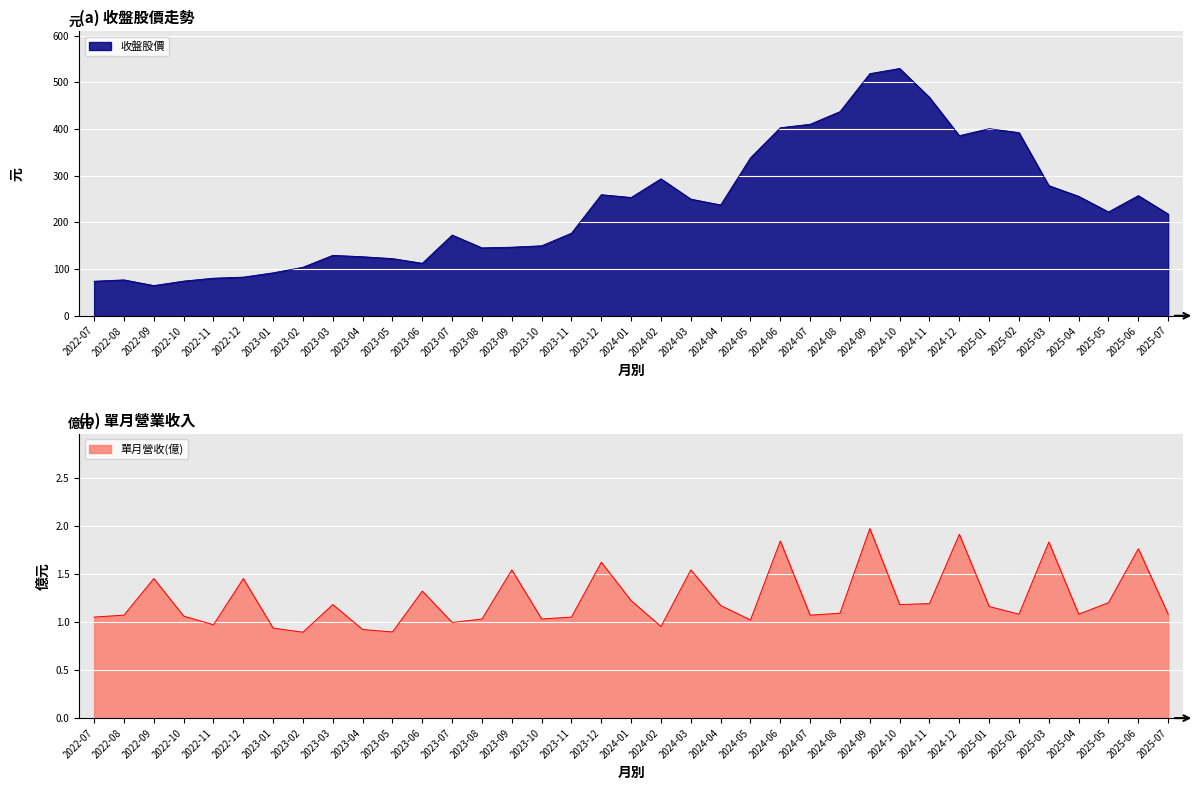

What position from the right is 2025-04?

4